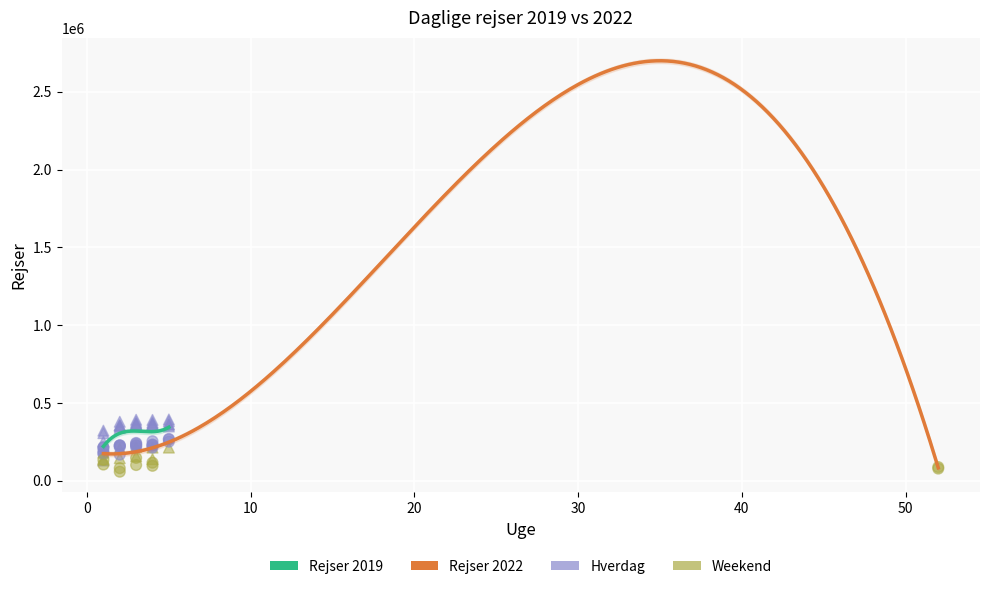

Which series contains the highest Y value?

Rejser 2019